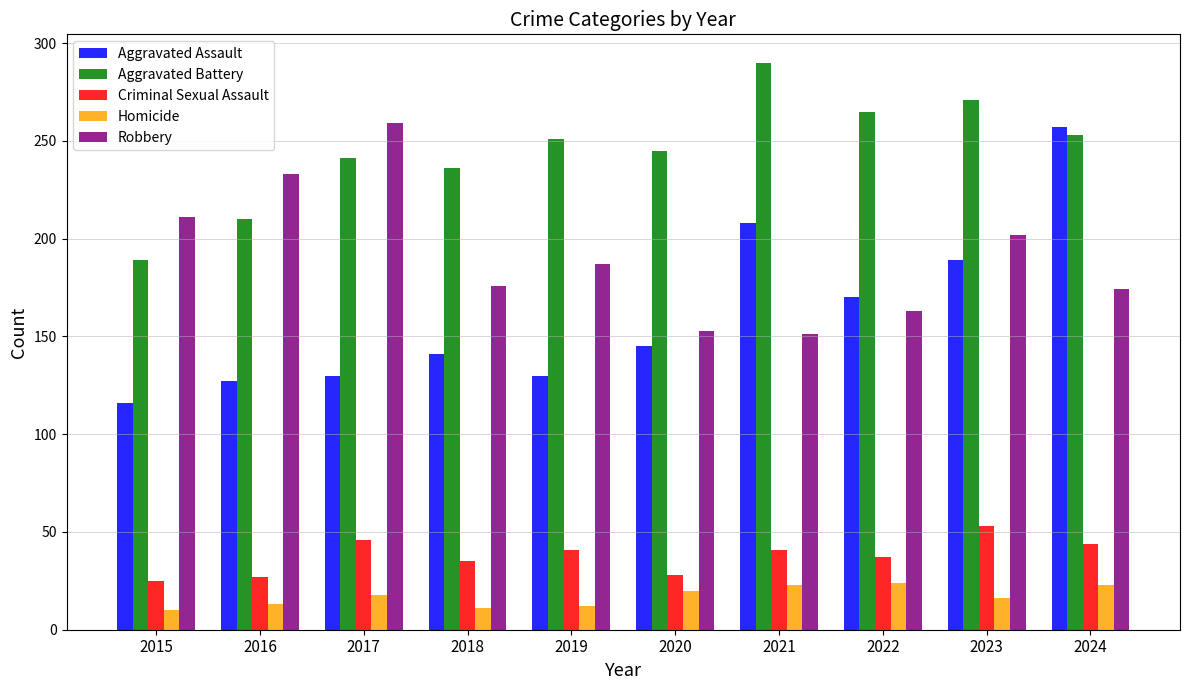

Count the number of categories in the chart.

10